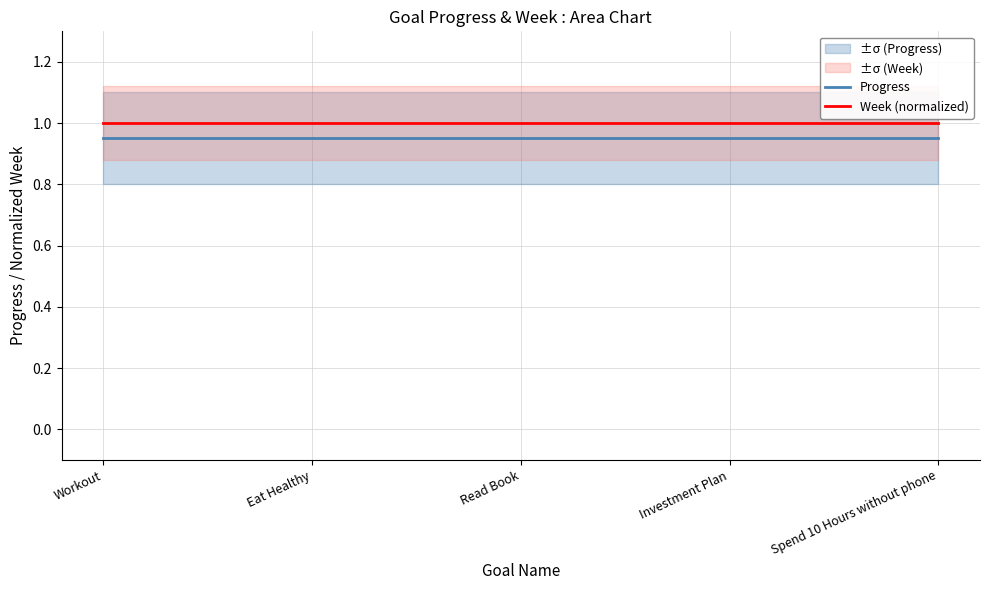

True or false: Progress and Week (normalized) cross at least once.

False